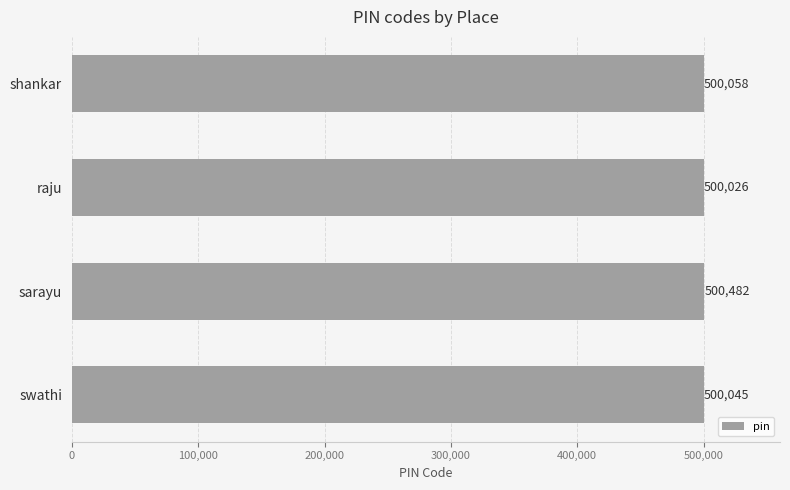

What is the change in value from shankar to sarayu?

+424